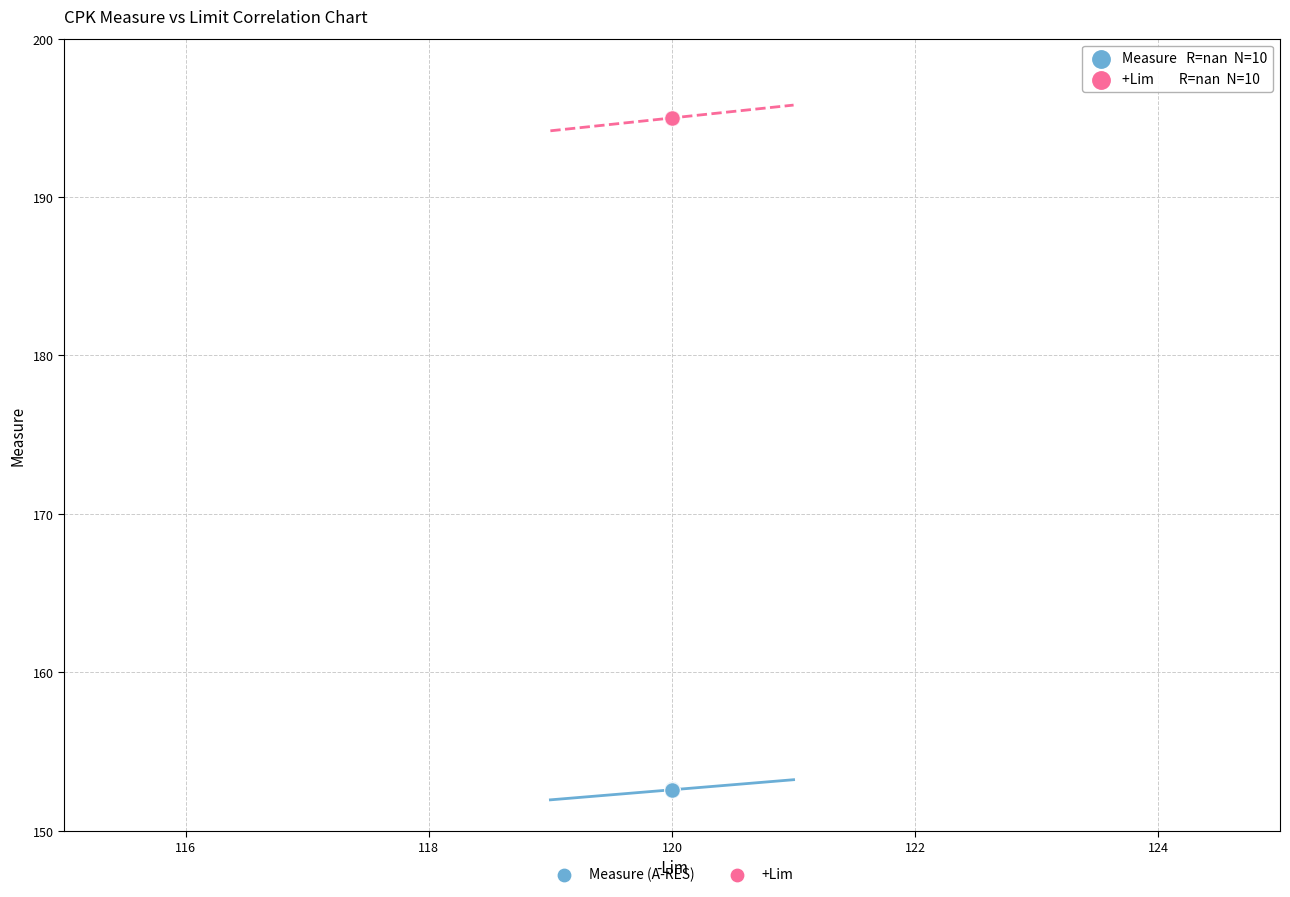

Which series contains the lowest Y value?

Measure (A-RES)